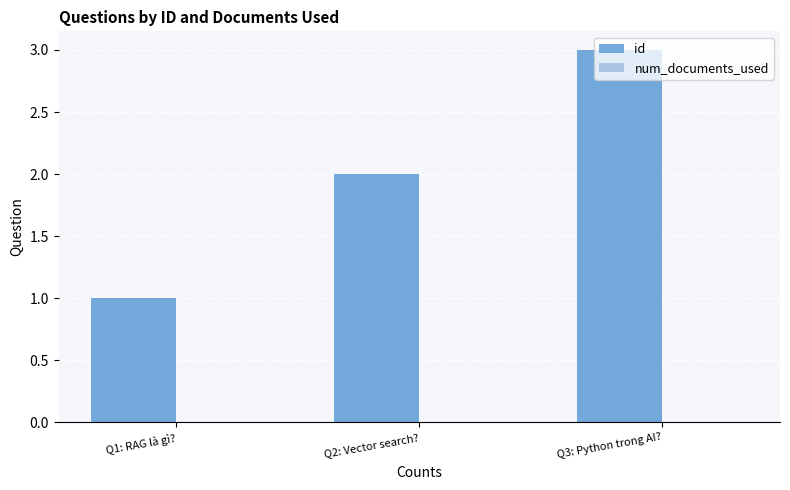

Rank the categories by value from lowest to highest.

Q1: RAG là gì?, Q2: Vector search?, Q3: Python trong AI?